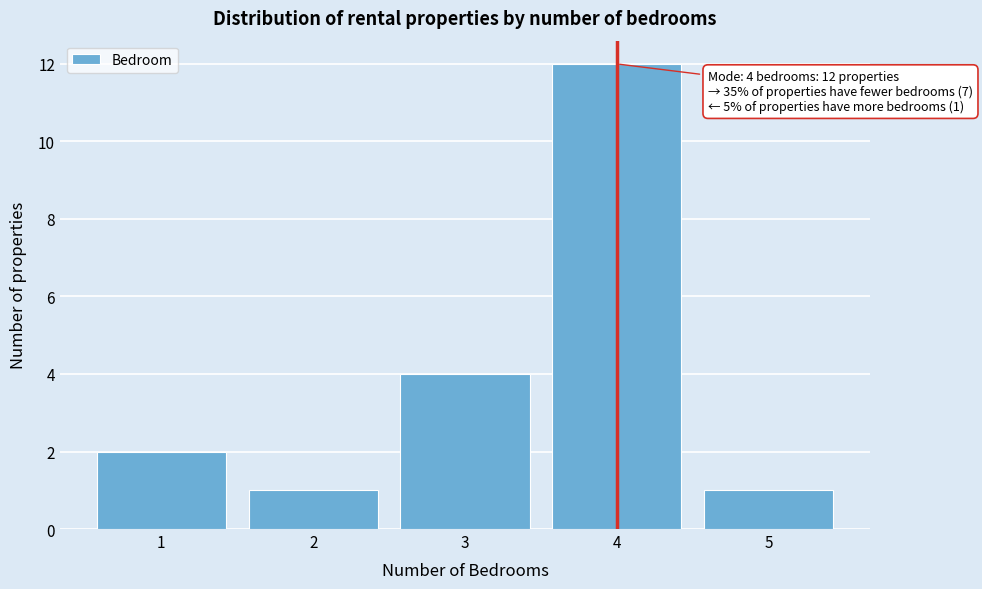

Reading right to left, transcribe all the data shown in this chart.

5=1	4=12	3=4	2=1	1=2